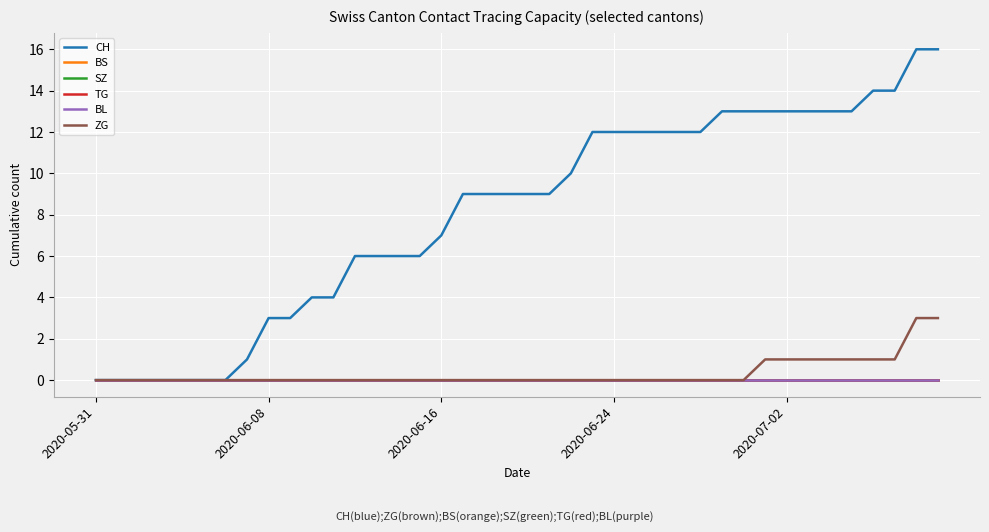

Does the chart have visible grid lines?

Yes